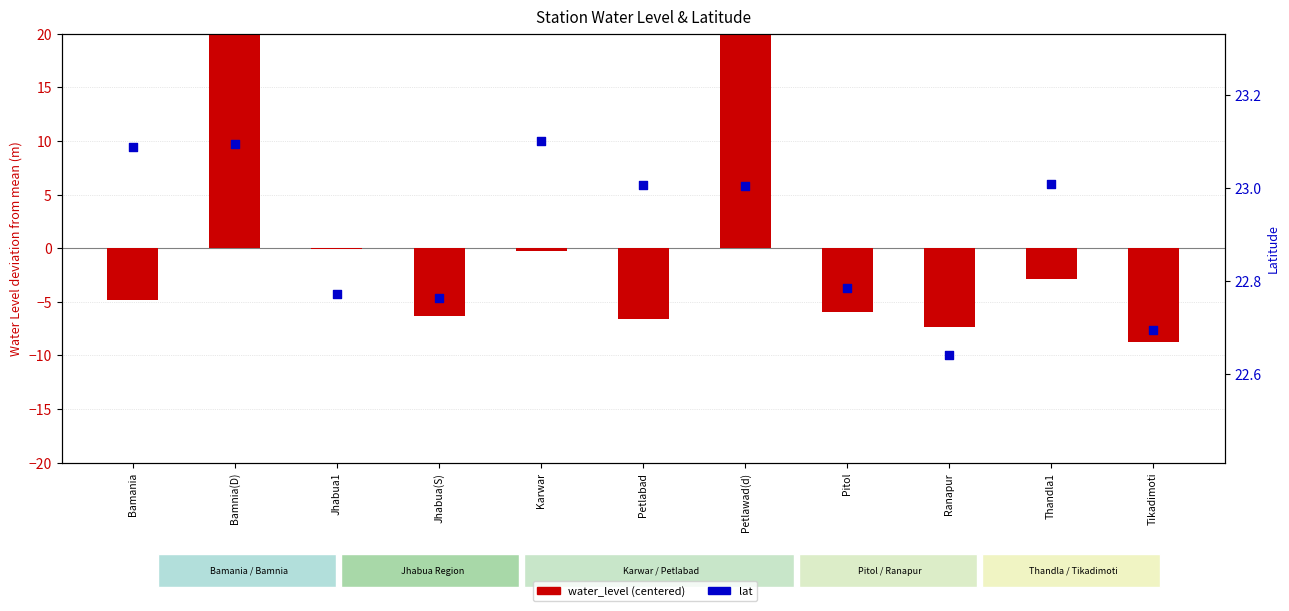

At which category is the sum across all series the highest?

Petlawad(d)